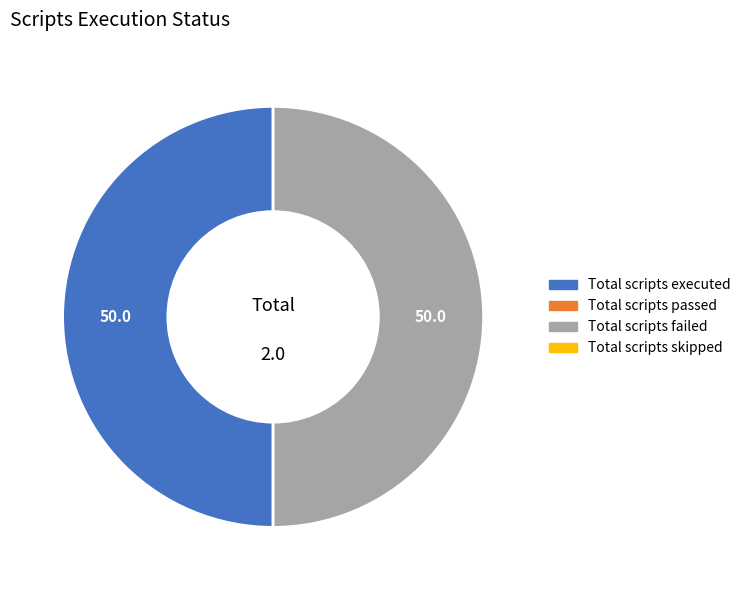

Which category has the smallest portion of the pie?

Total scripts passed